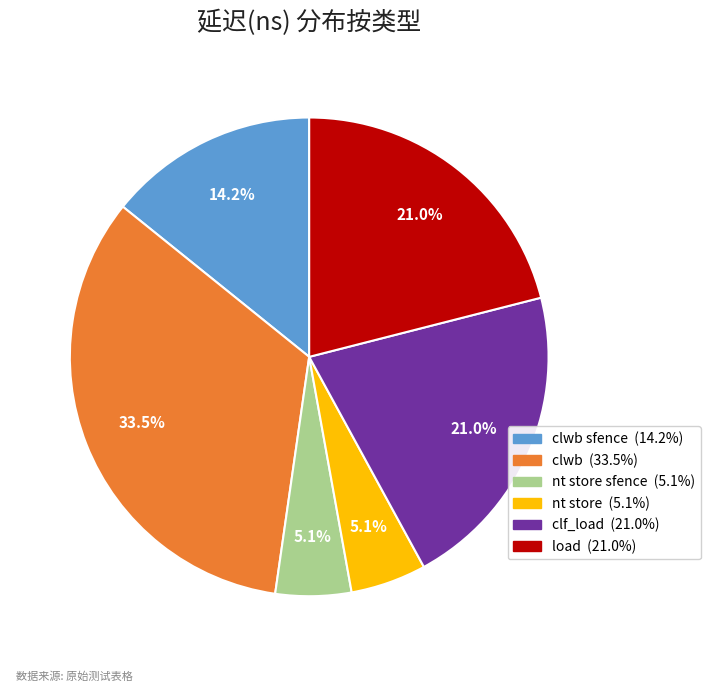

Is there any slice that represents more than half of the pie?

No